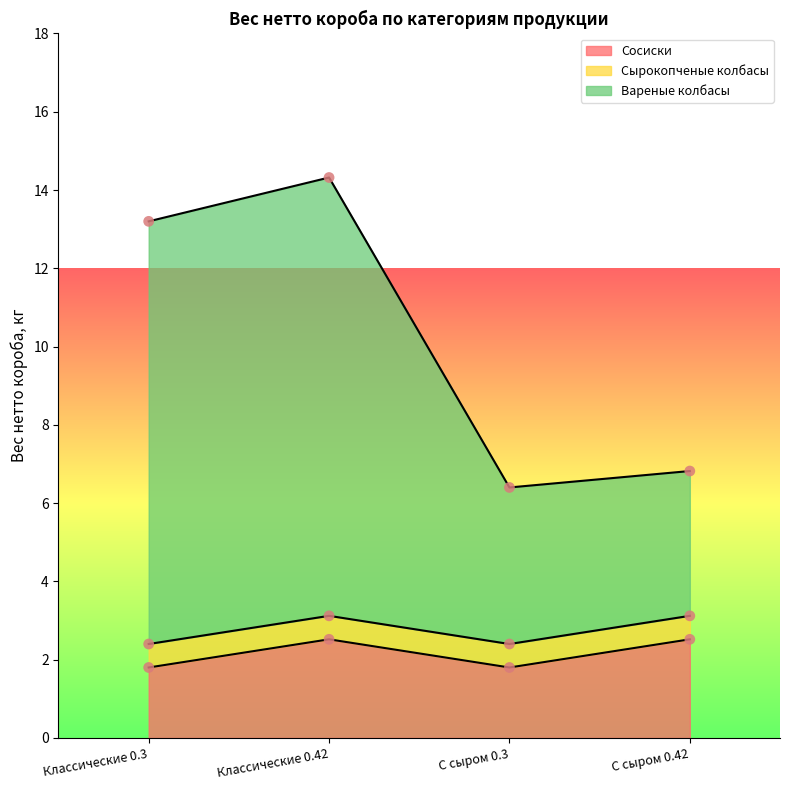

At which category does Сосиски reach its first local valley?

С сыром 0.3